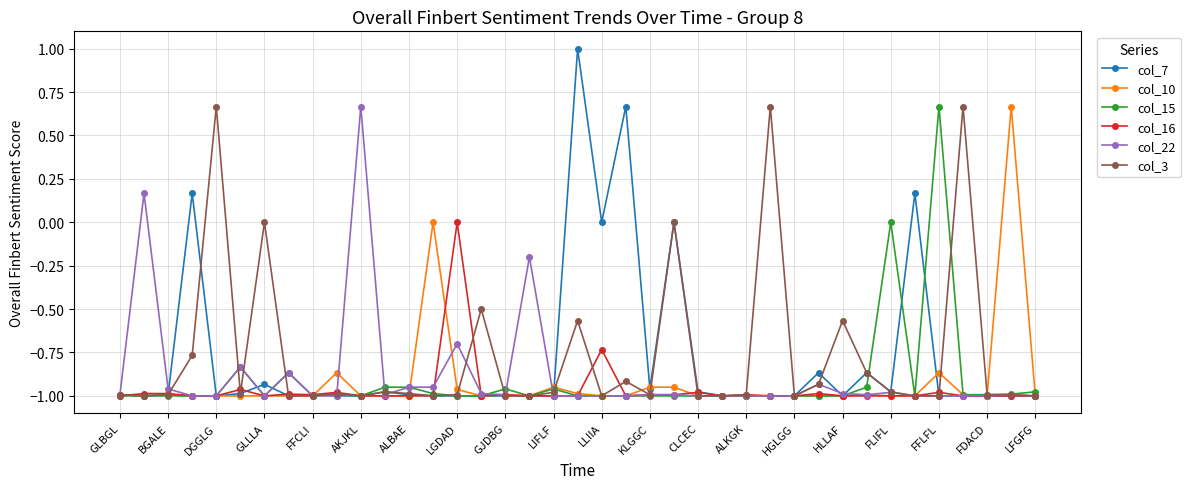

What is the maximum value shown in the chart?

1.0